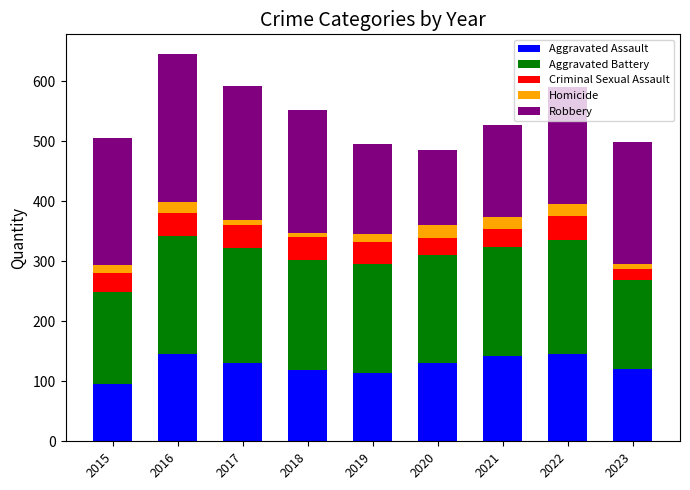

What is the minimum value for Aggravated Assault?

95